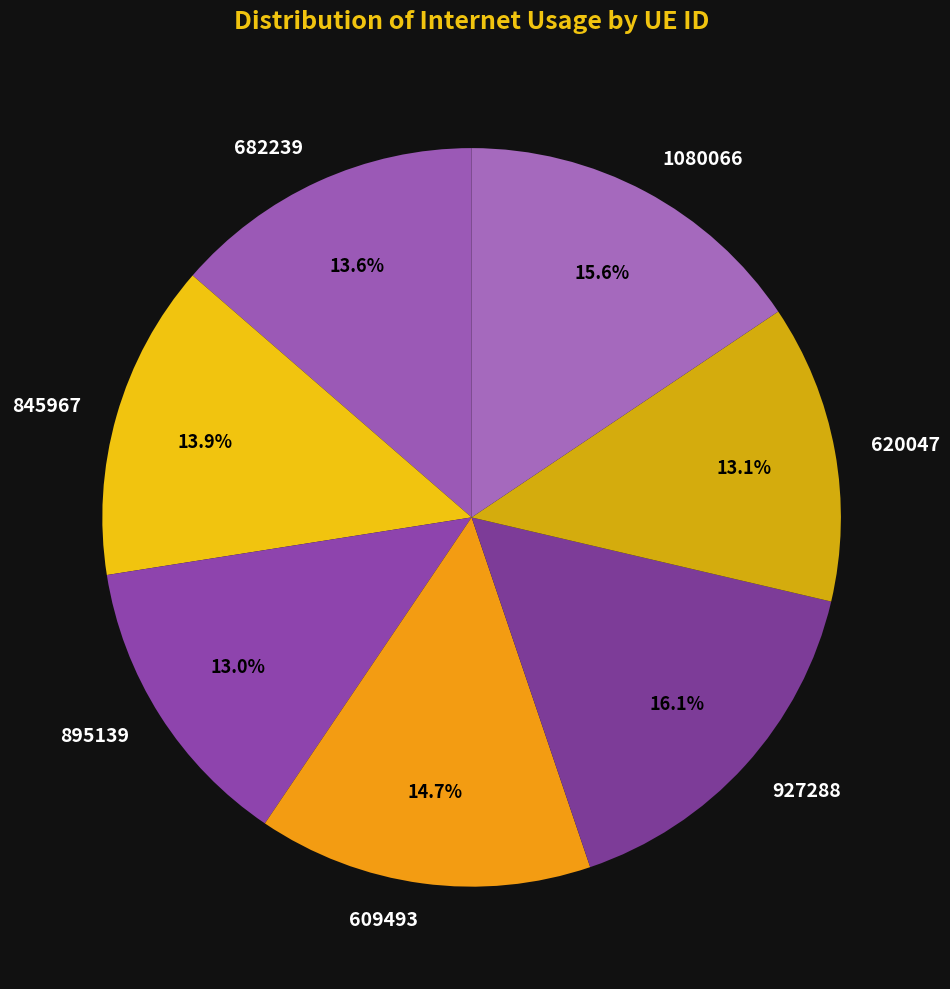

To the nearest percent, what percentage of the pie is 895139?

13%